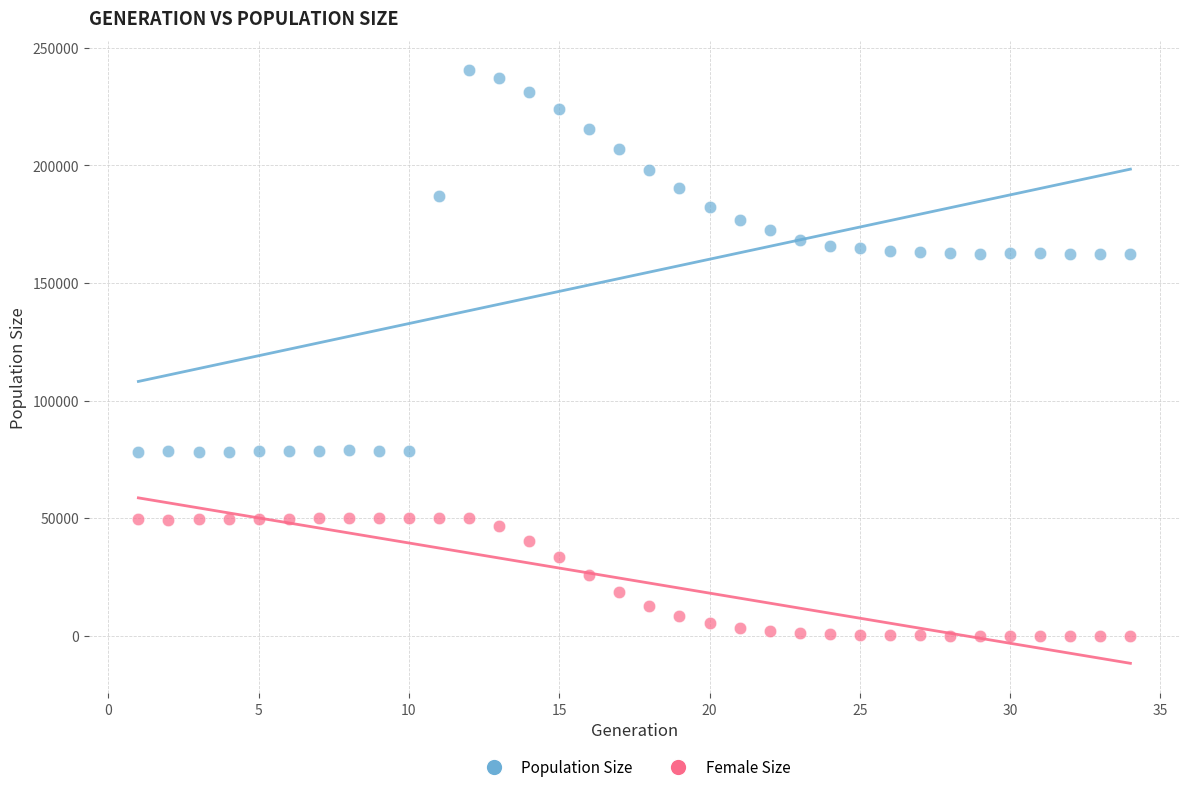

Which series has the widest spread of Y values?

Population Size